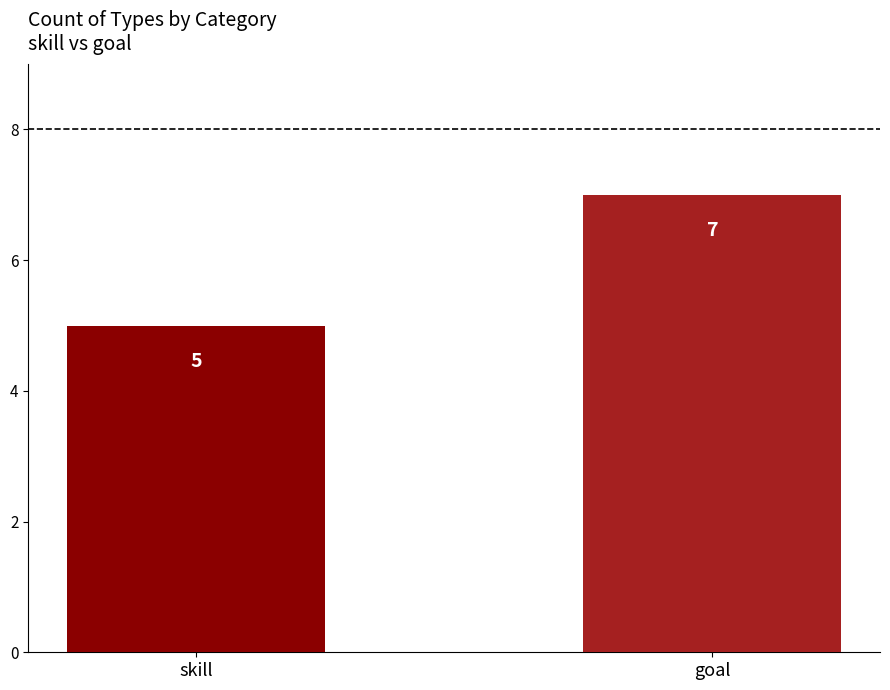

List the labels in order of value, largest first.

goal, skill